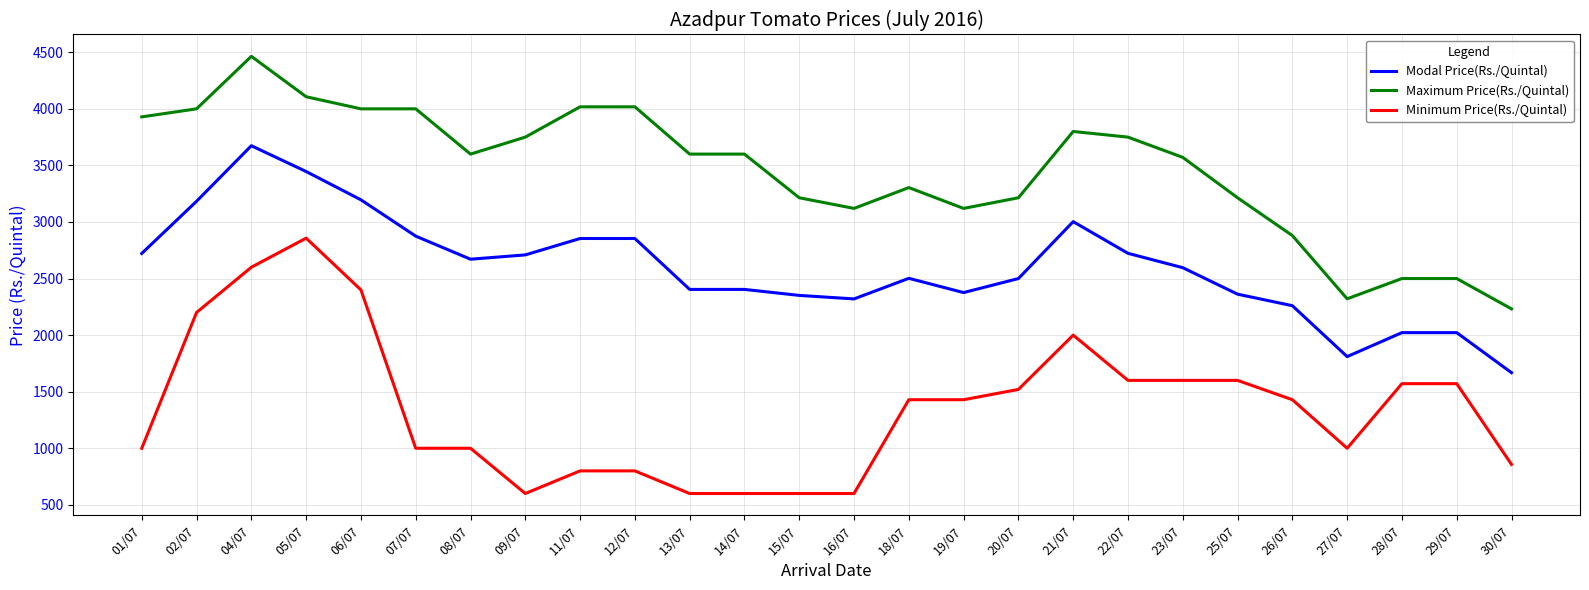

Which series has the largest total across all categories?

Maximum Price(Rs./Quintal)